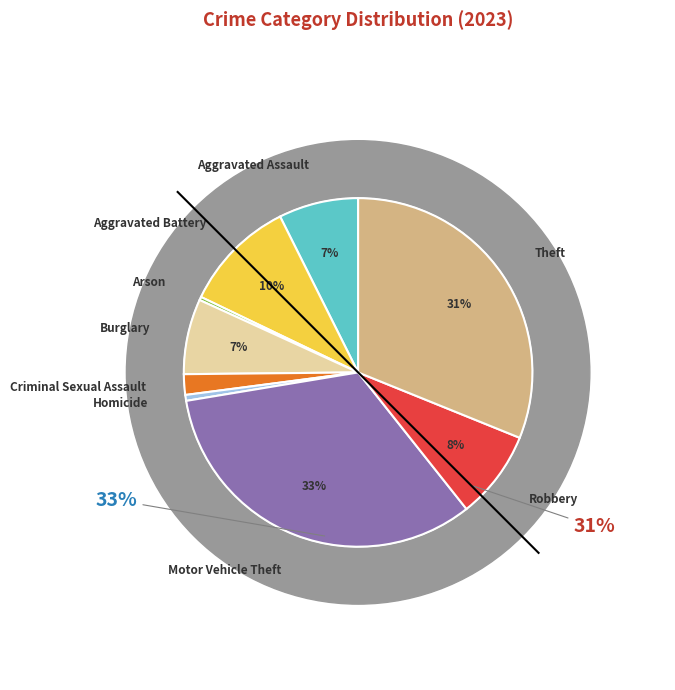

Count the number of slices in the pie.

9